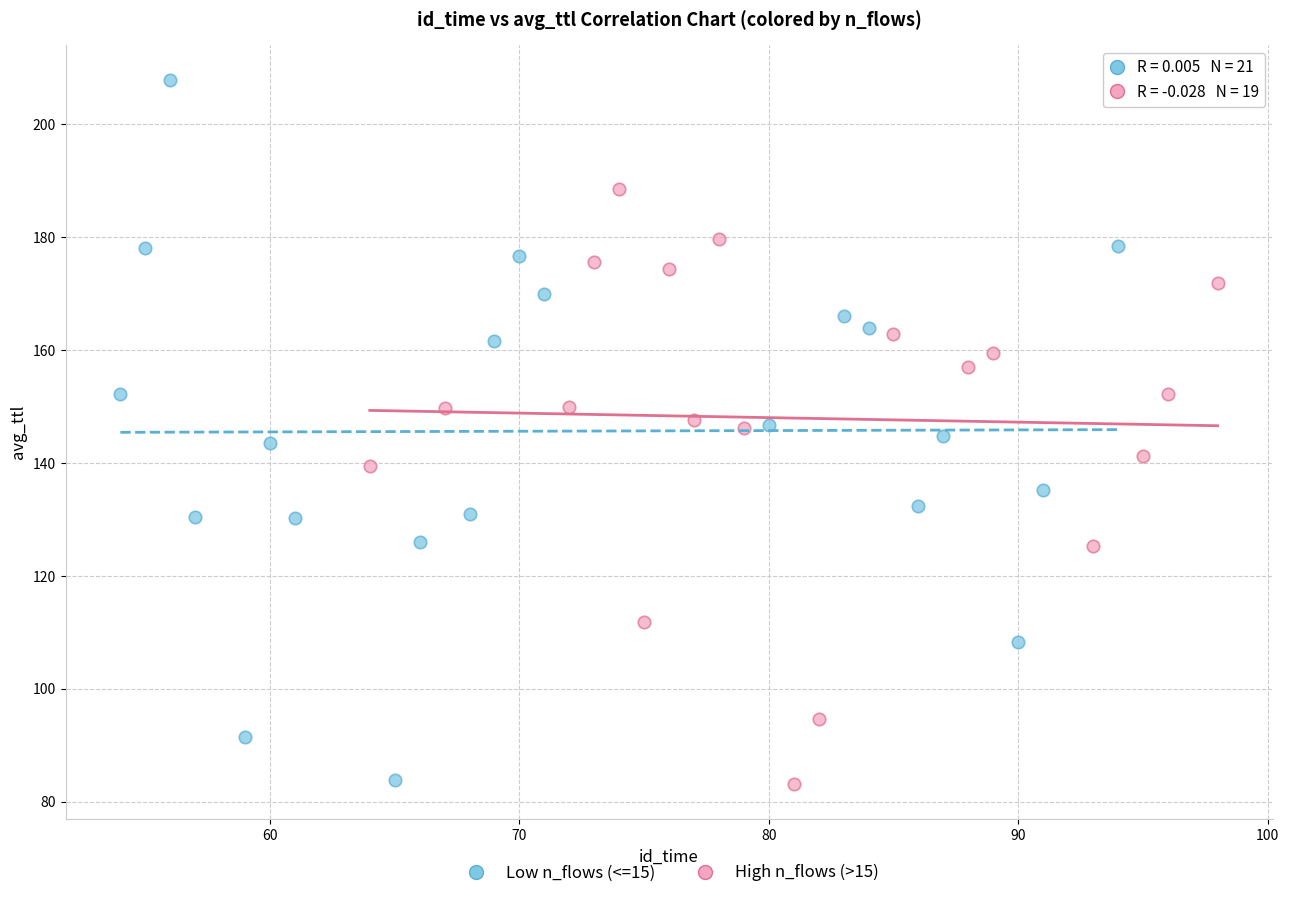

Which series has the widest spread of Y values?

Low n_flows (<=15)